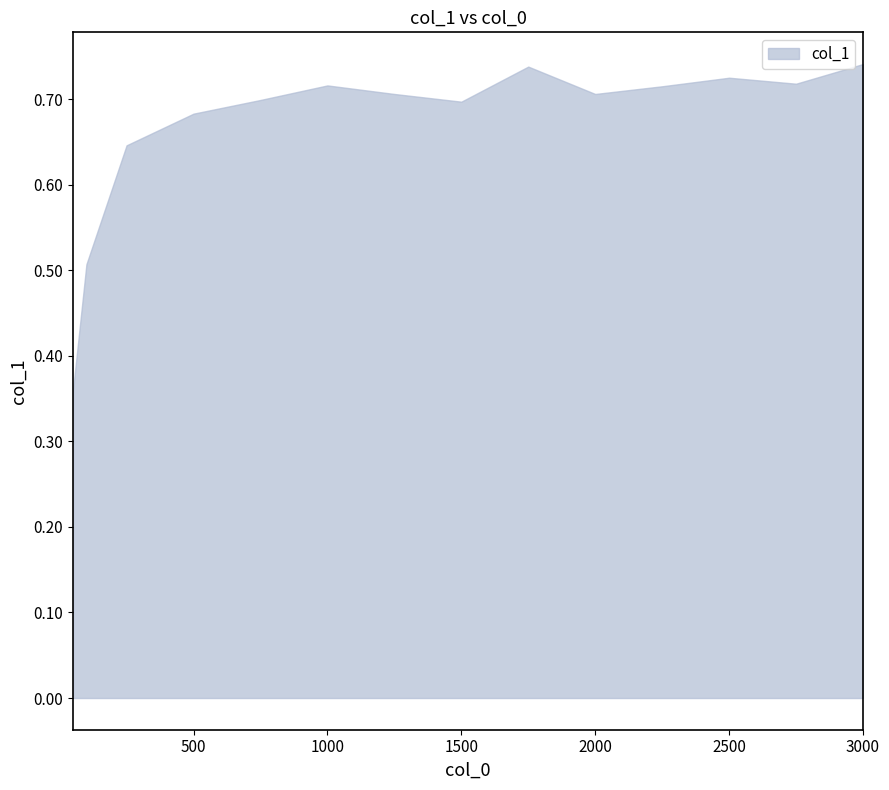

What is the sum of all values?

9.4